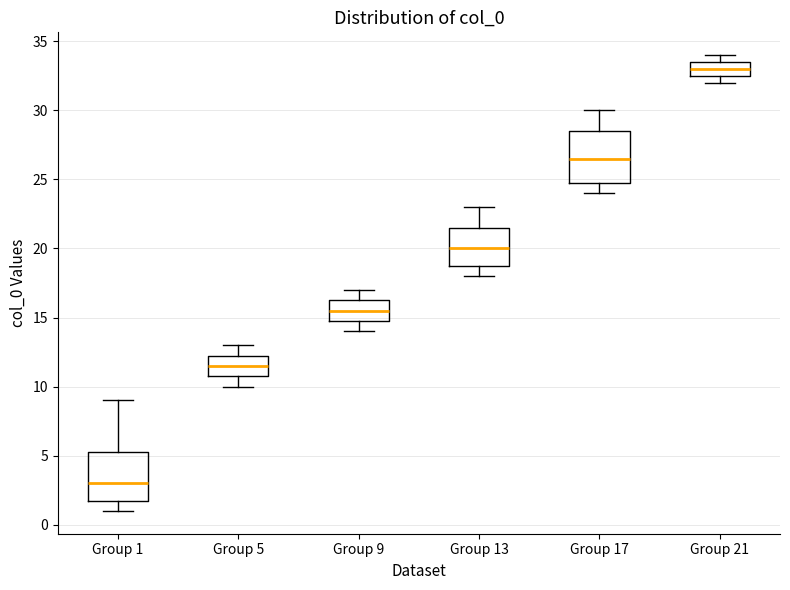

Reading left to right, read every box against the y-axis: the position of its median line, the range the box covers, and the ends of its whiskers. The values are not printed on the chart, so give them approximately, as read against the axis.

Group 1: median 3.0, box 2.0 to 5.5, whiskers 1.0 to 9.0
Group 5: median 11.5, box 11.0 to 12.5, whiskers 10.0 to 13.0
Group 9: median 15.5, box 15.0 to 16.5, whiskers 14.0 to 17.0
Group 13: median 20.0, box 19.0 to 21.5, whiskers 18.0 to 23.0
Group 17: median 26.5, box 25.0 to 28.5, whiskers 24.0 to 30.0
Group 21: median 33.0, box 32.5 to 33.5, whiskers 32.0 to 34.0